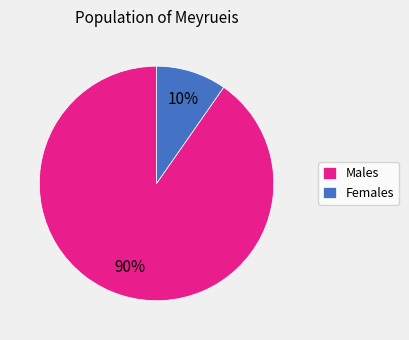

Which category has the smallest portion of the pie?

Females